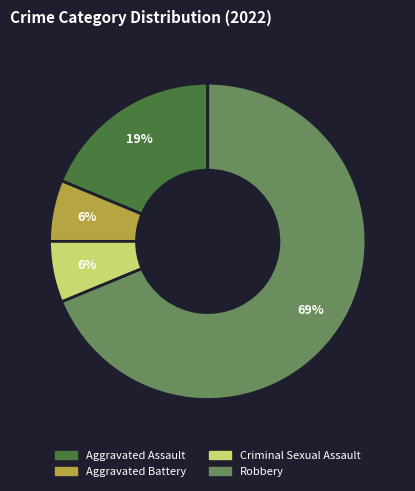

Count the number of slices in the pie.

4